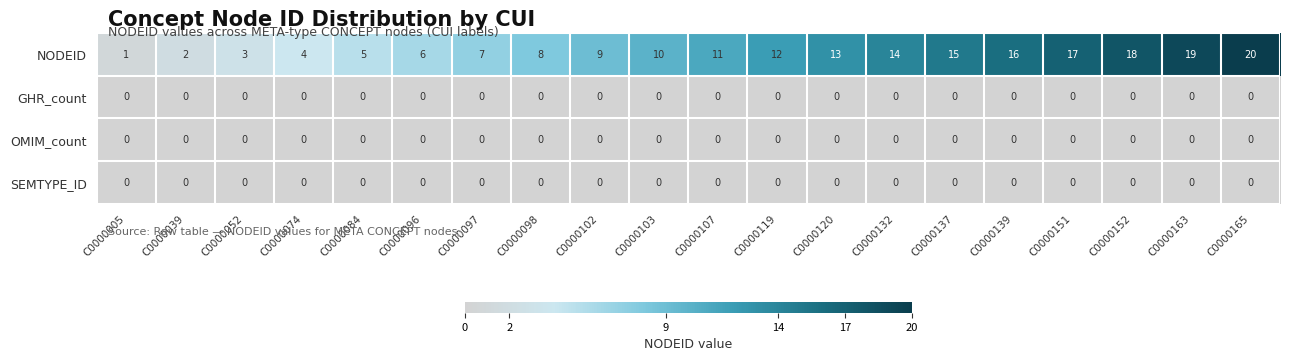

Which series has the largest range (max minus min)?

NODEID